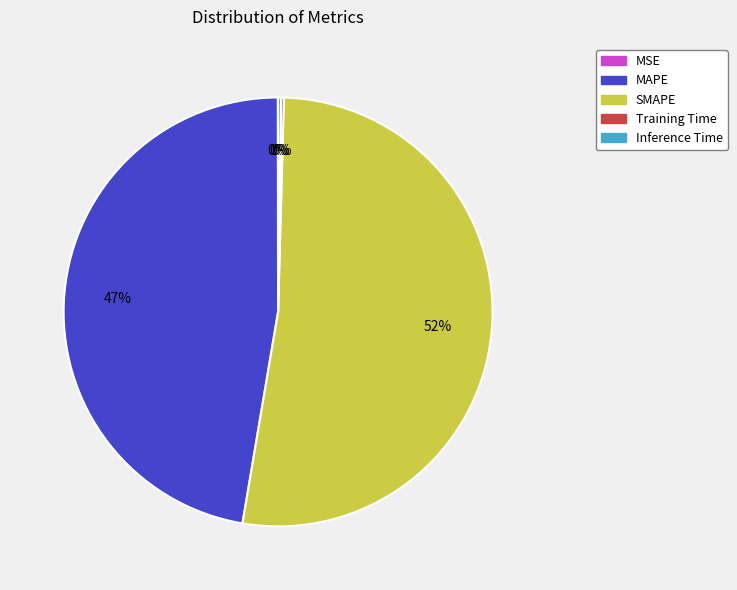

Is there a majority slice in this chart?

Yes